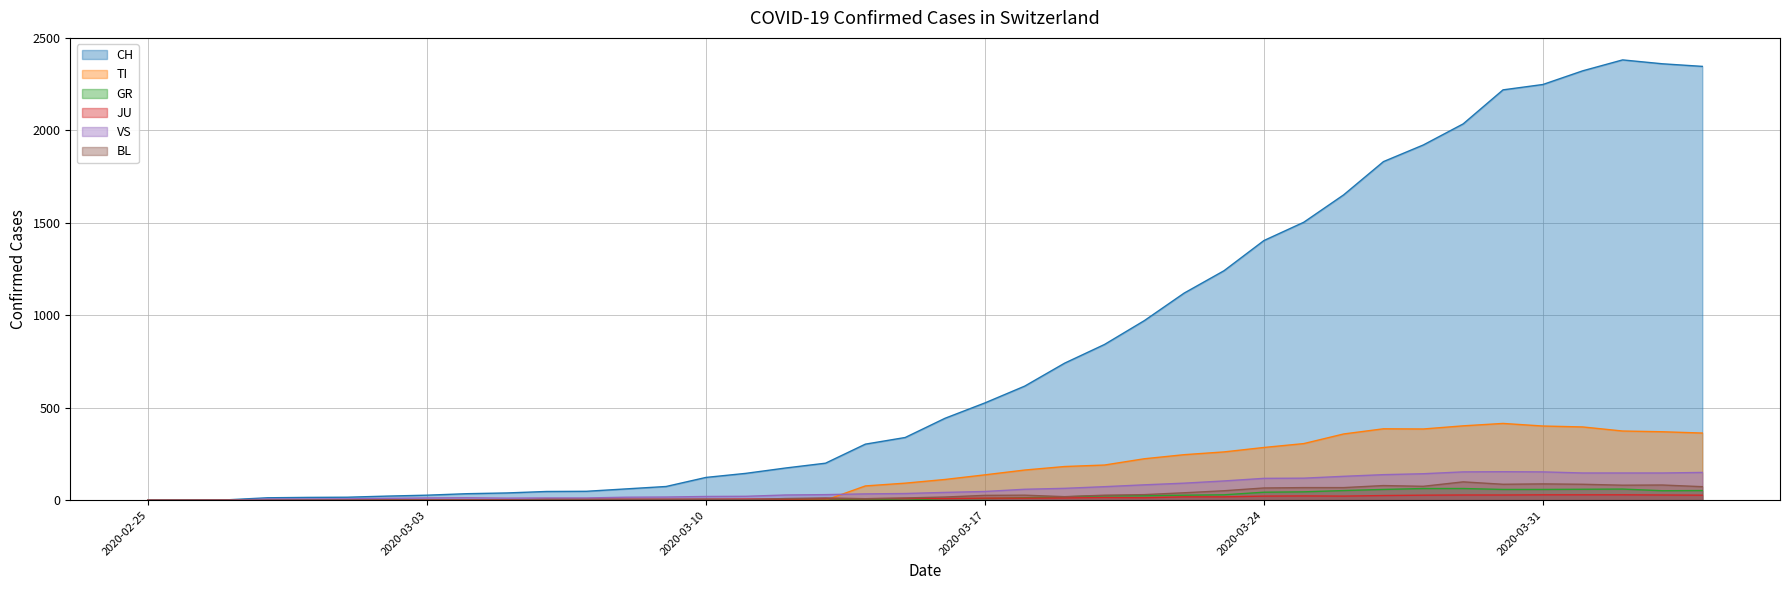

The value of CH at 2020-03-31 is 2248. True or false?

True